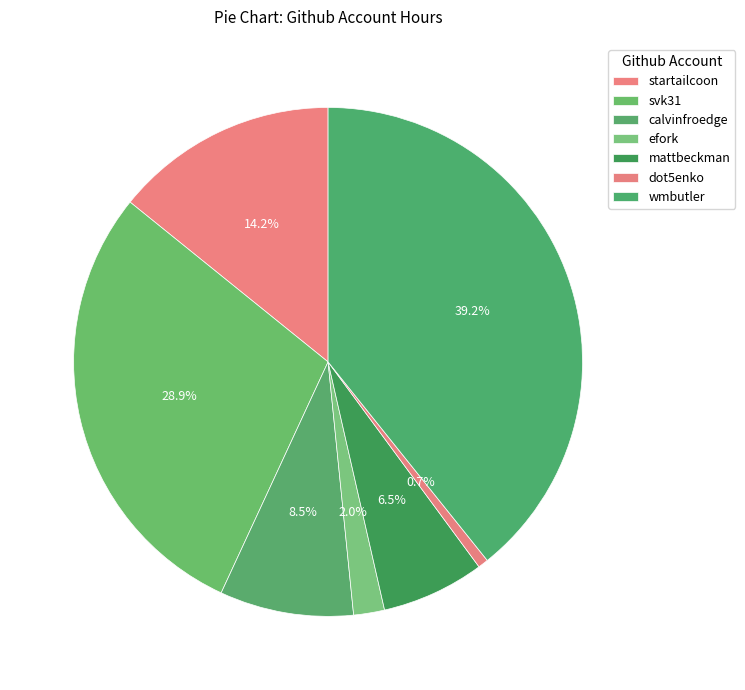

Does efork account for over 50% of the chart?

No